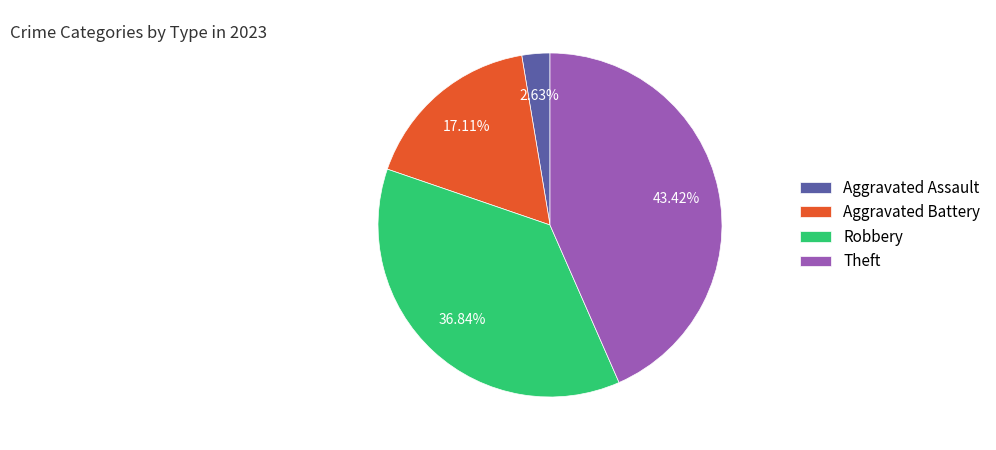

To the nearest percent, what is the average slice percentage?

25%